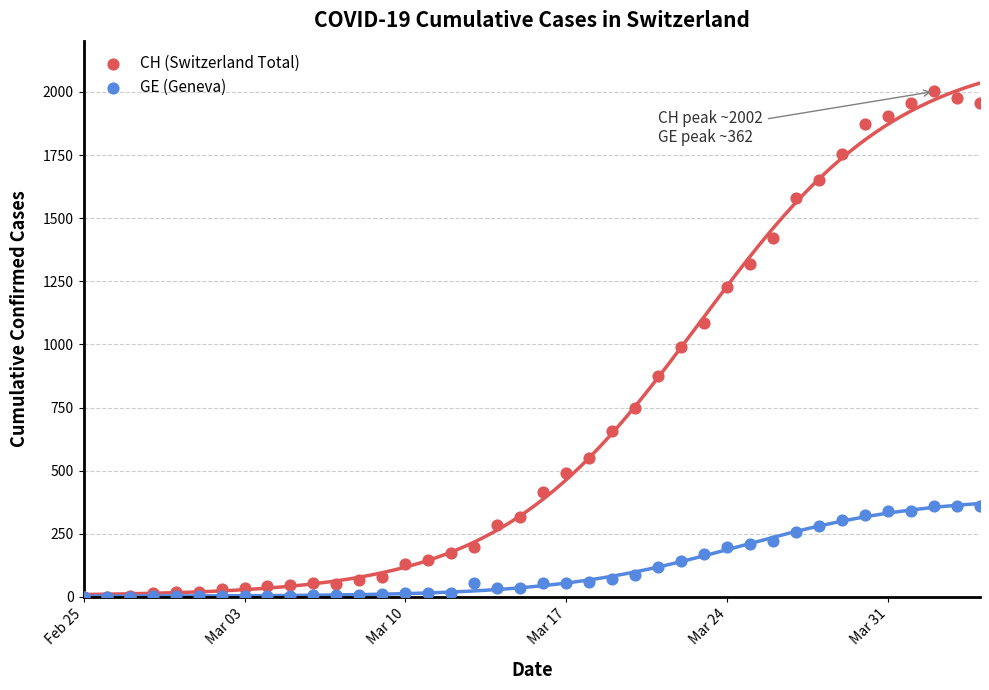

What are all the series names shown in the legend?

CH (Switzerland Total), GE (Geneva)